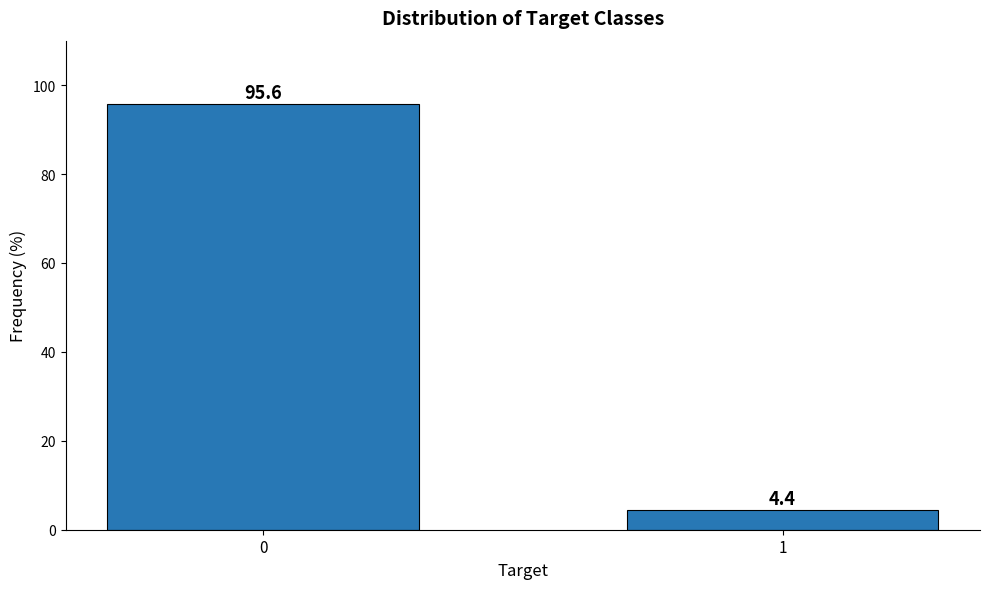

Reading left to right, extract all data points from this chart.

0=95.6	1=4.4